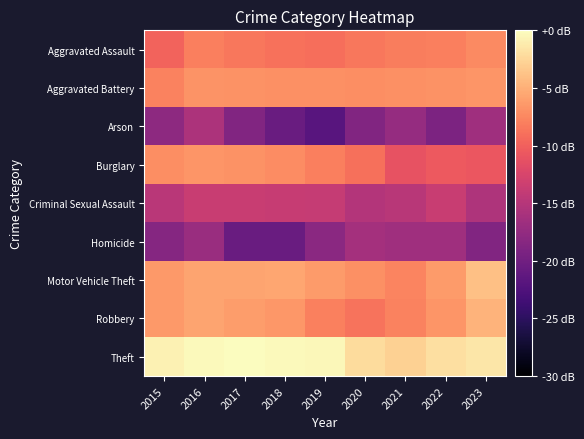

What is the difference between the highest and lowest values at 2023?

17.3